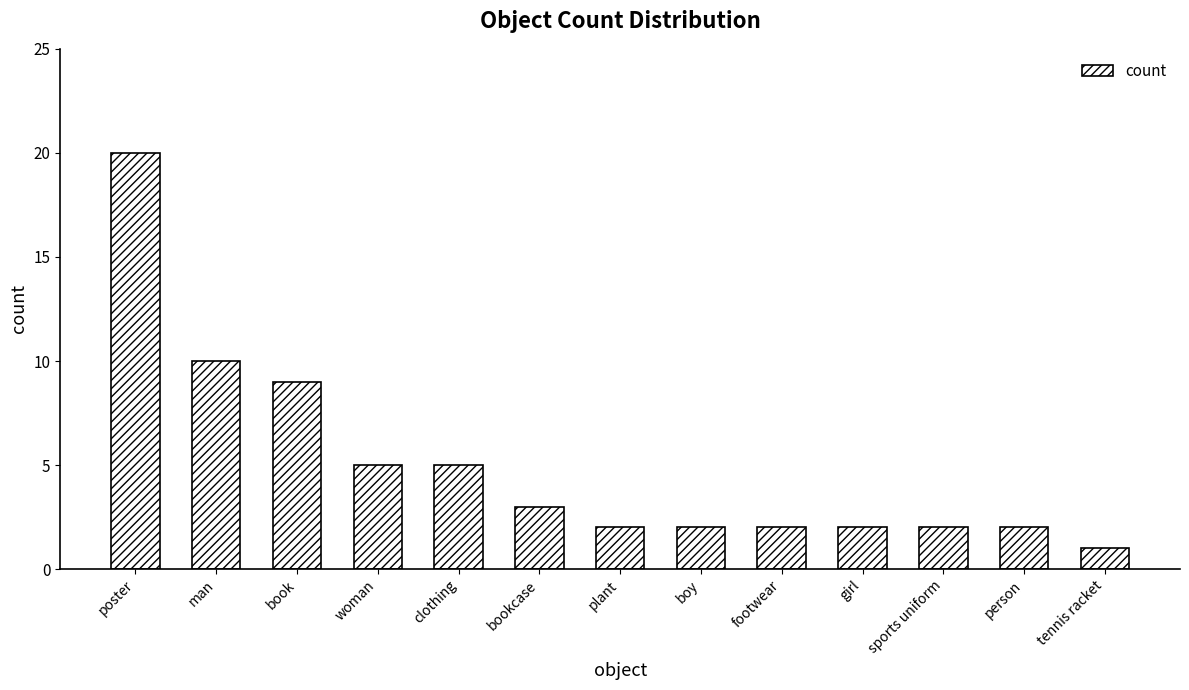

True or false: the data shows 10 at man.

True